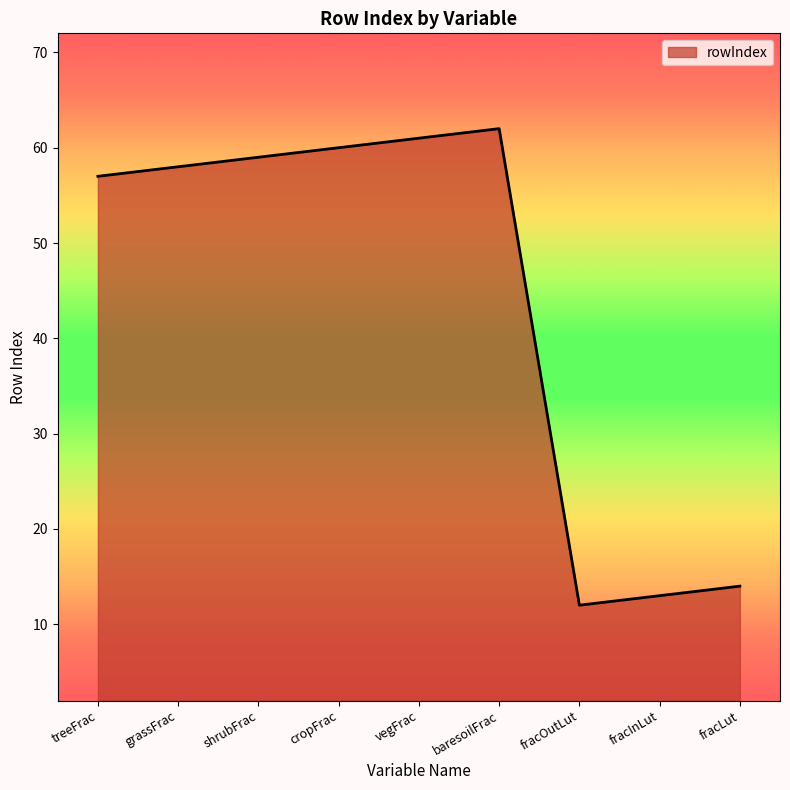

Rank the categories by value from lowest to highest.

fracOutLut, fracInLut, fracLut, treeFrac, grassFrac, shrubFrac, cropFrac, vegFrac, baresoilFrac